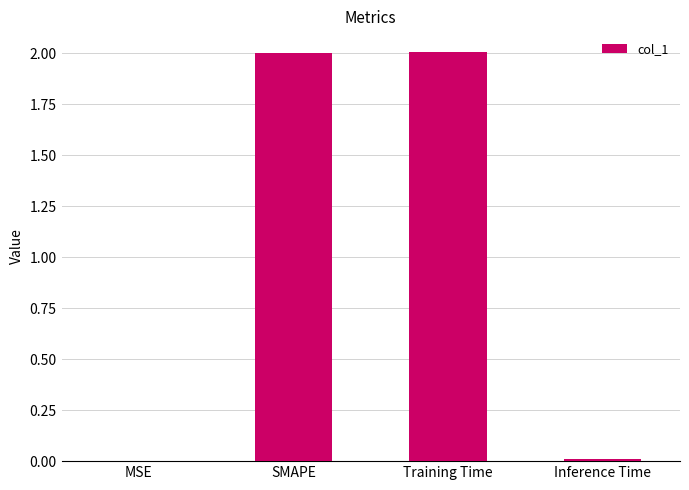

What is the change in value from Training Time to Inference Time?

-2.0